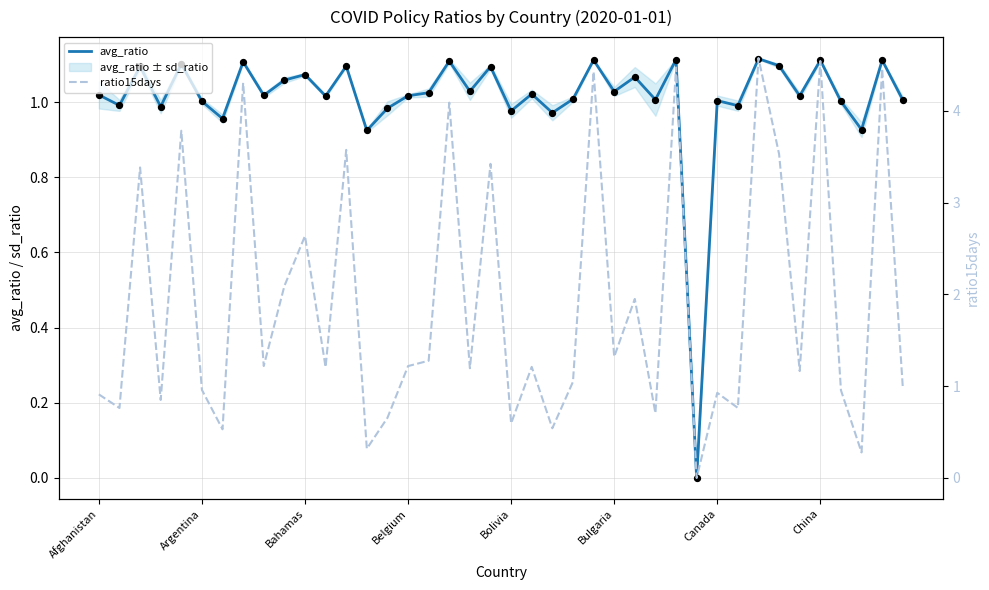

At how many categories does at least one series exceed 0?

39